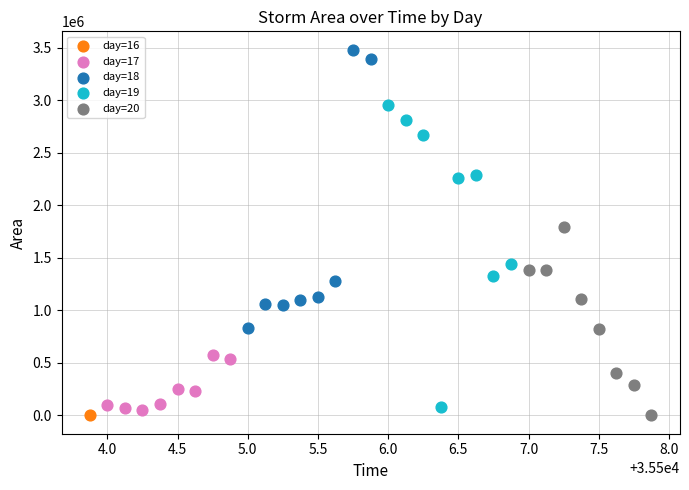

What are all the series names shown in the legend?

day=16, day=17, day=18, day=19, day=20